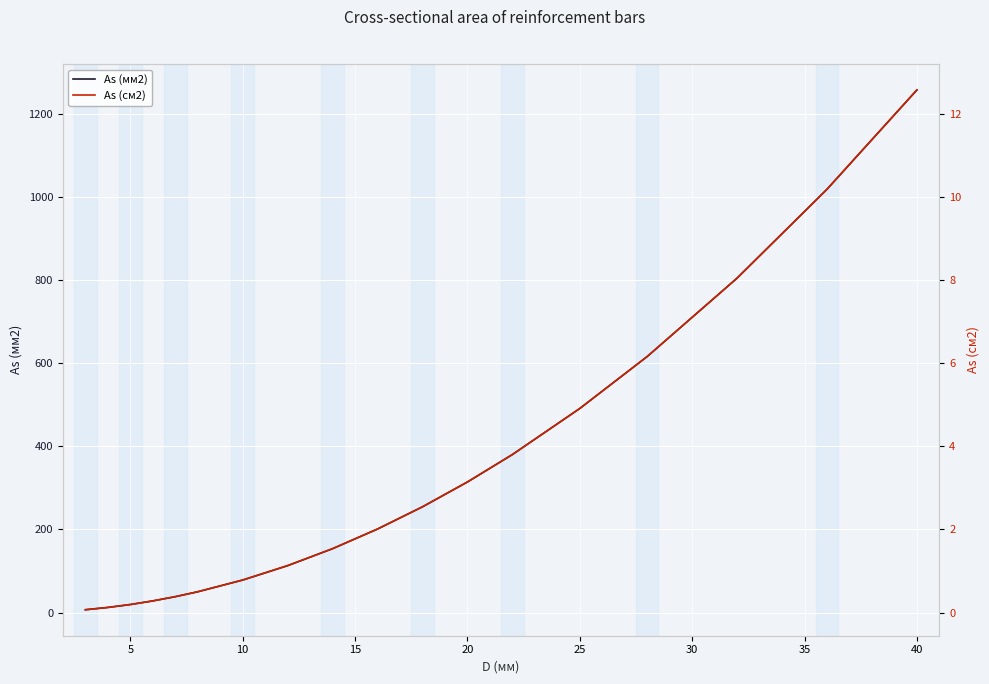

What is the difference between the second highest and minimum values in the As (мм2) series?

1010.8